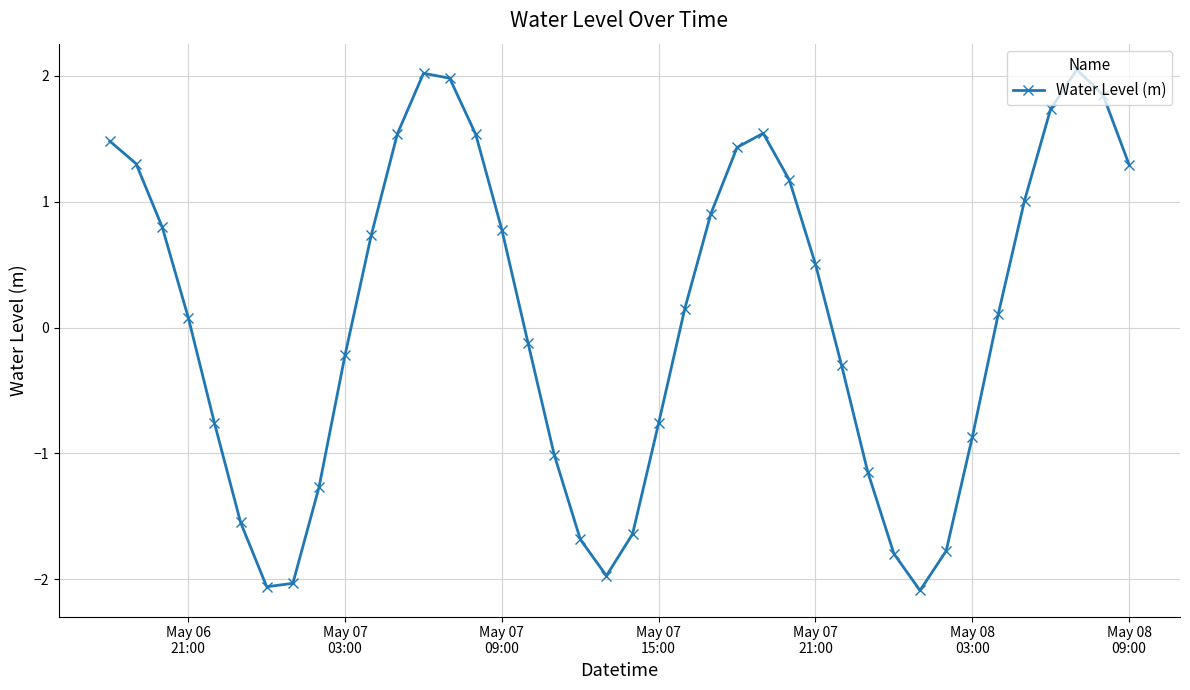

How many values are below zero?

18